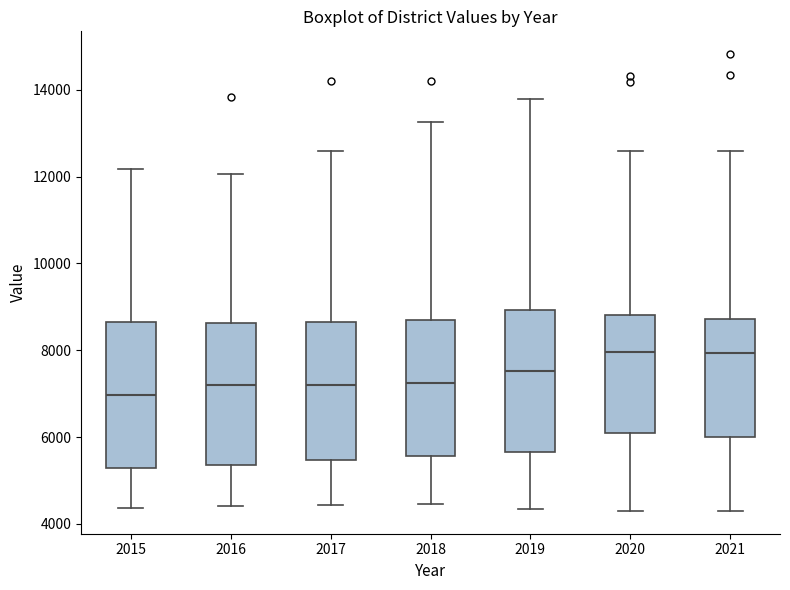

Where does the median line of the box at x = 2019 sit on the y-axis? The values are not printed on the chart, so give them approximately, as read against the axis.

7600